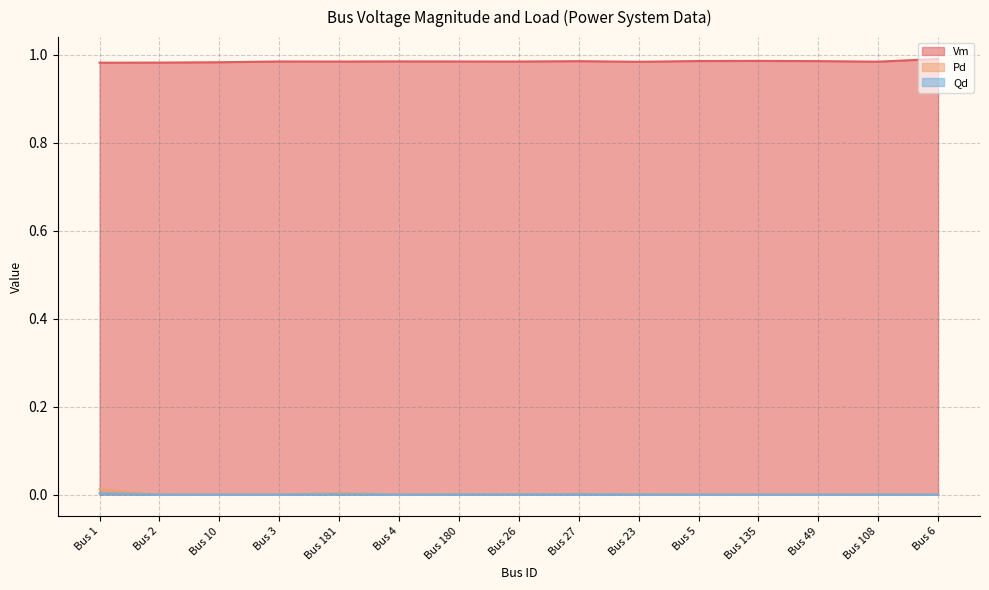

Does the chart display data point markers on the line(s)?

No